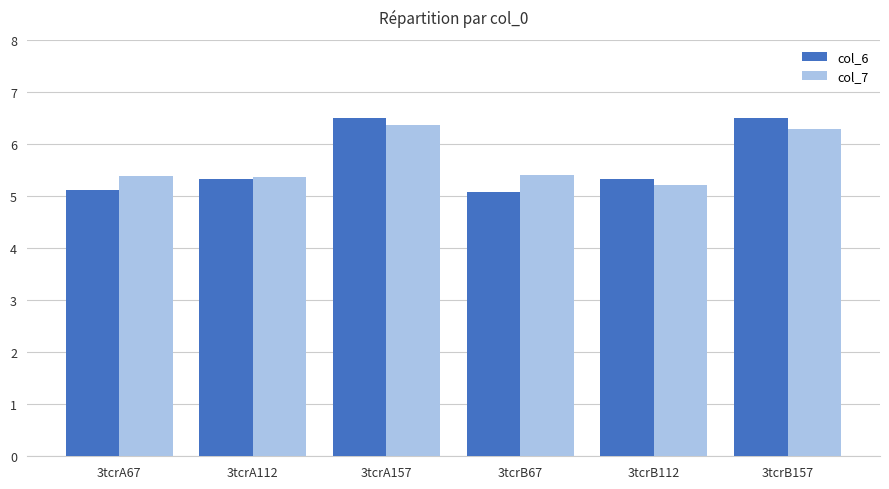

What is the difference between the second highest and minimum values in the col_6 series?

1.4